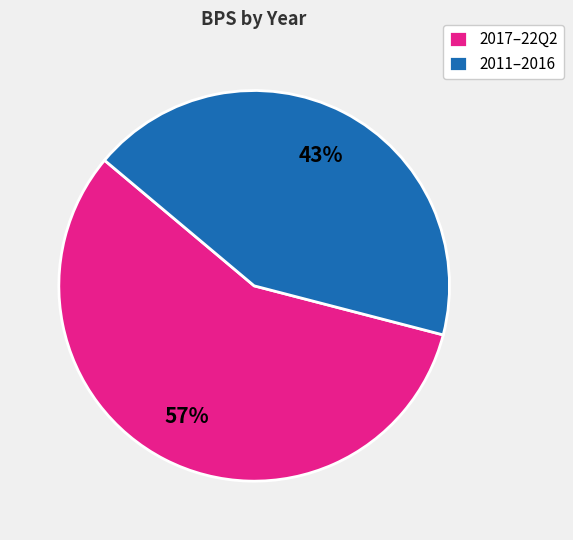

To the nearest percent, what is the average slice percentage?

50%